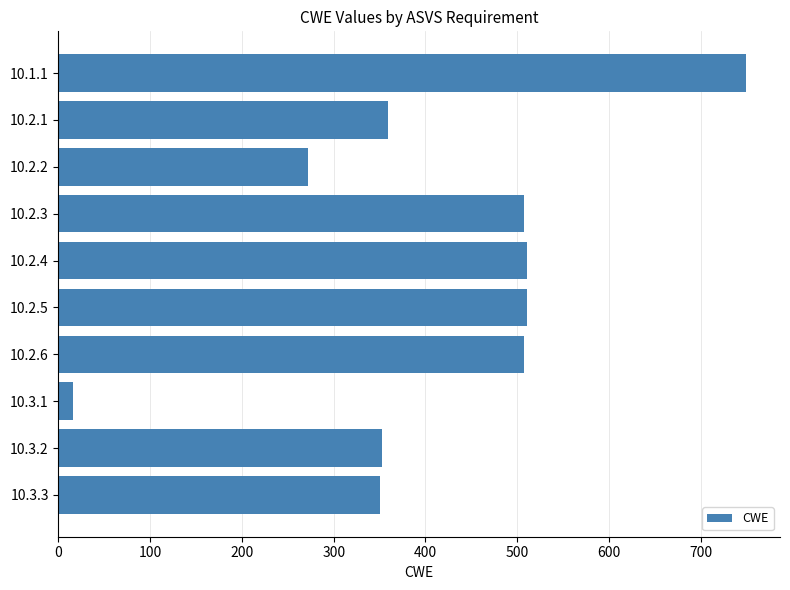

What is the difference between the maximum and second lowest values?

477